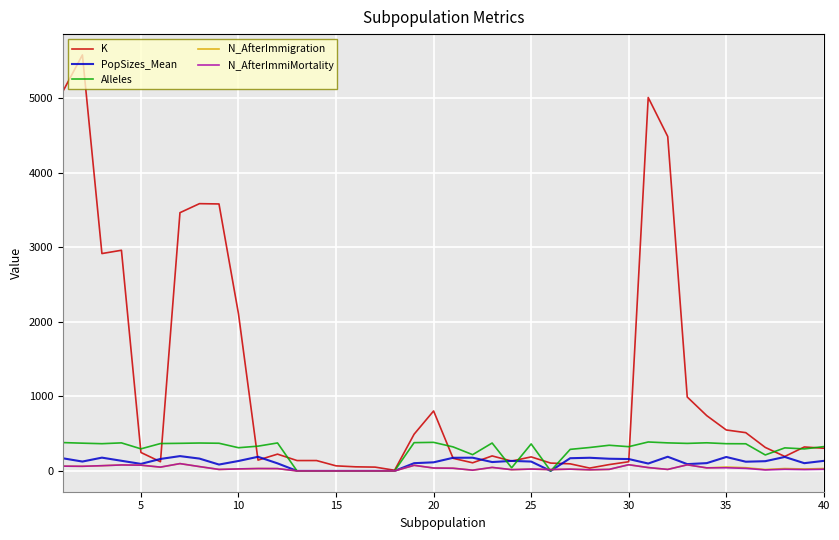

Which series has the largest total across all categories?

K